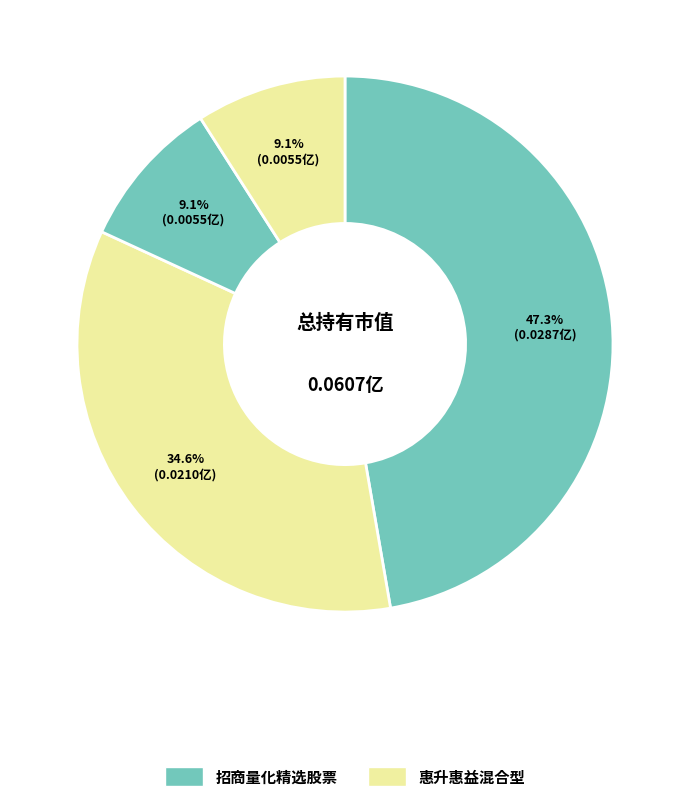

Count the number of slices in the pie.

4